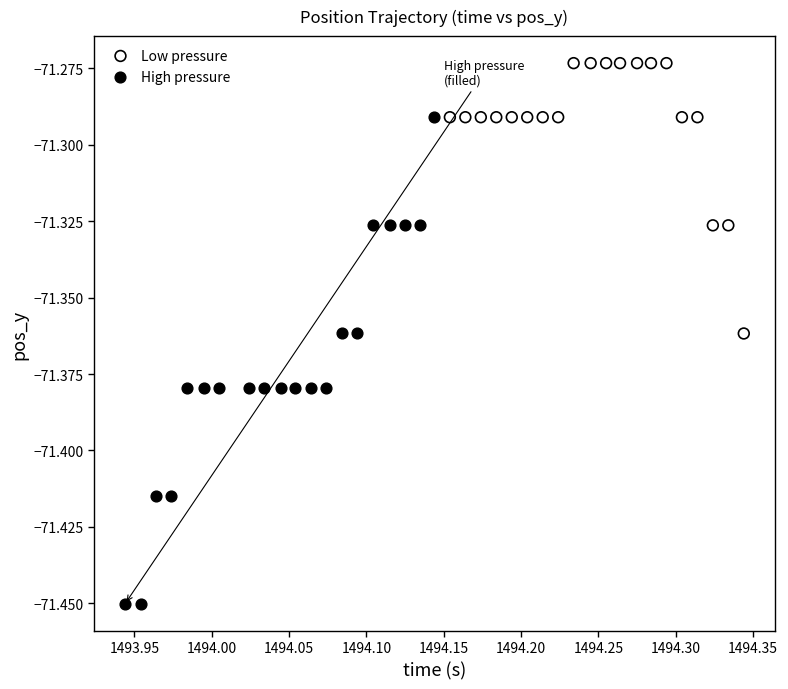

Which series has the largest Y range (max minus min)?

High pressure